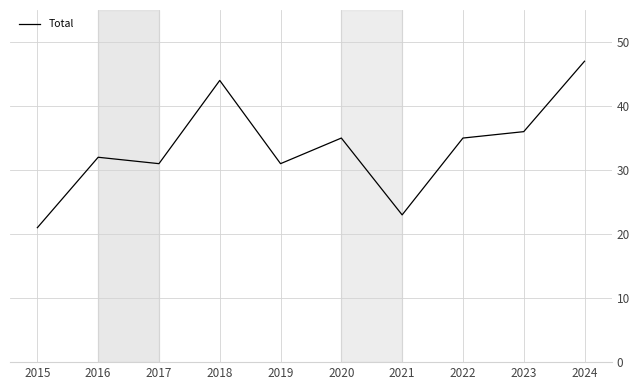

At which category does the chart reach its peak across all series?

2024